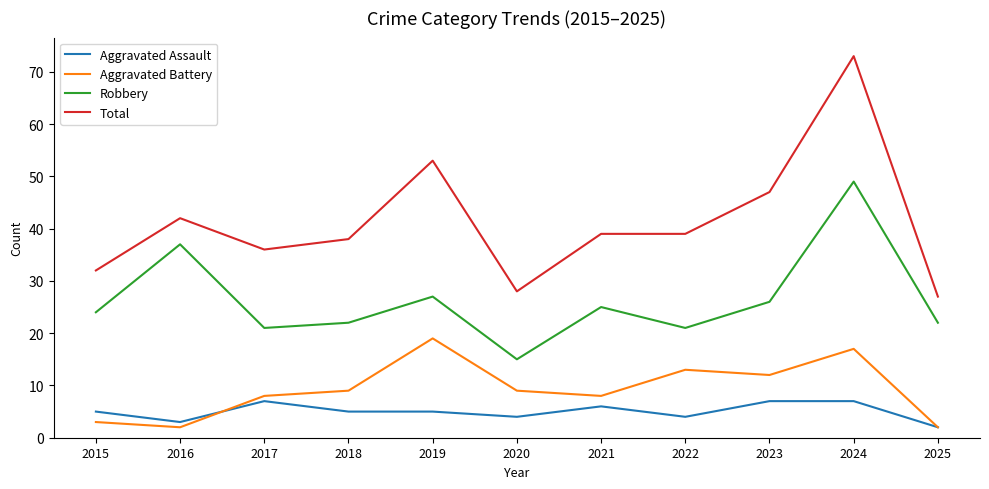

Which series changed the most between 2018 and 2019?

Total